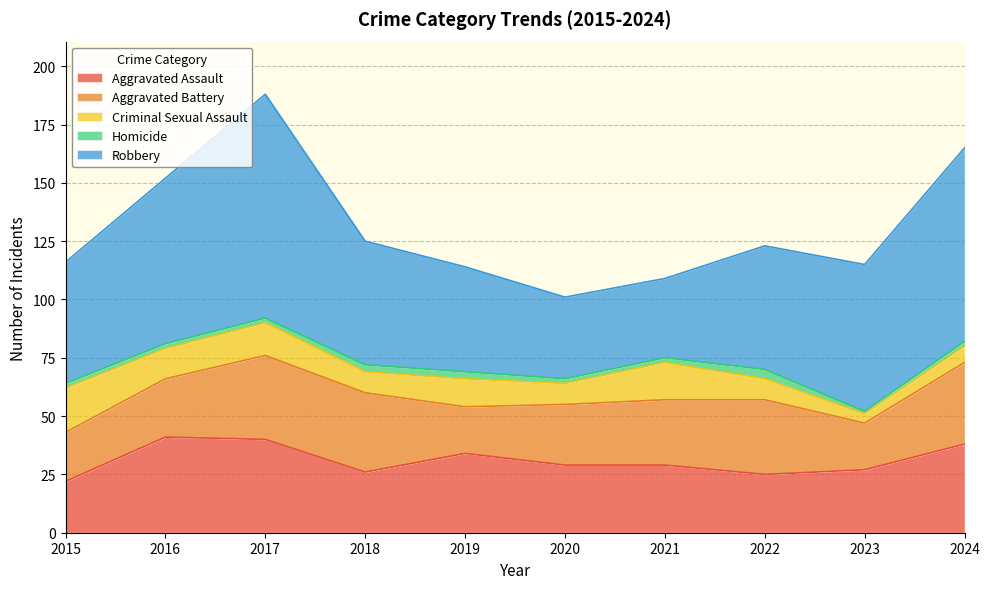

Which category has the lowest value across all series?

2023